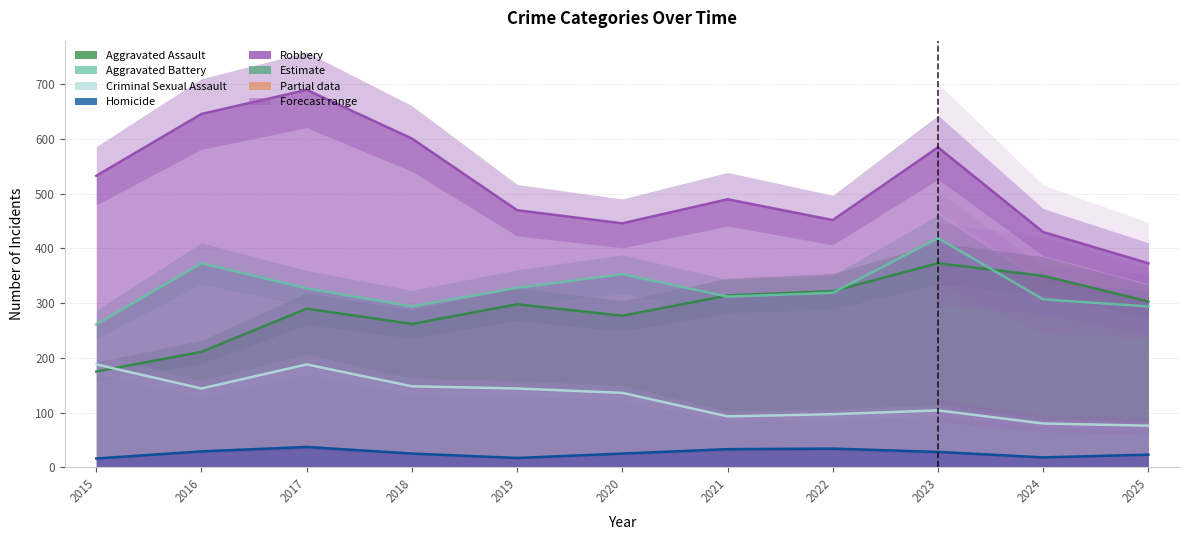

What are all the series names shown in the legend?

Aggravated Assault, Aggravated Battery, Criminal Sexual Assault, Homicide, Robbery